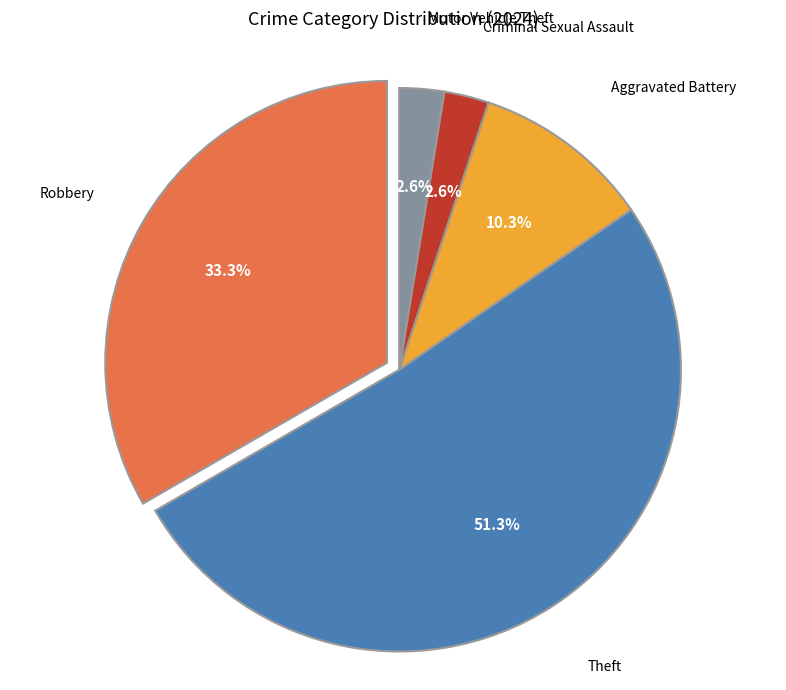

Does any single category account for the majority?

Yes